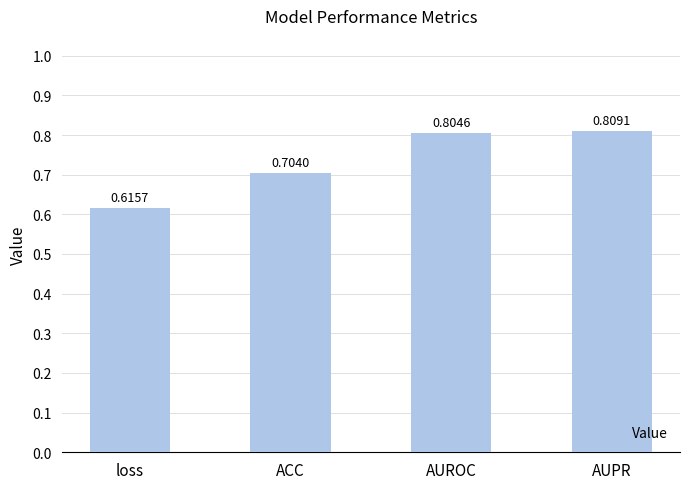

How many distinct data groups are displayed?

1